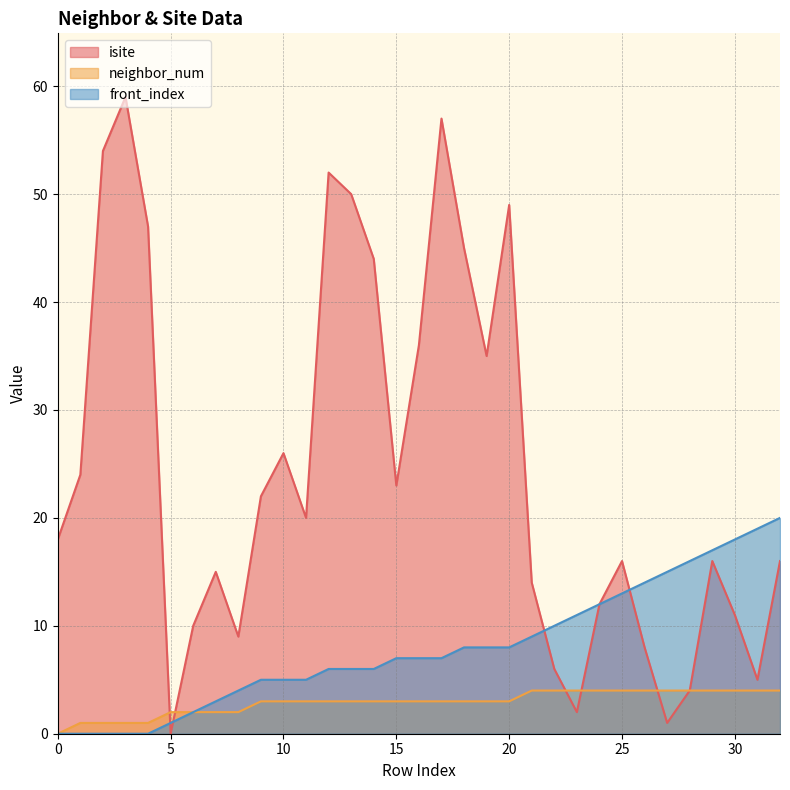

Reading left to right, transcribe all the data shown in this chart.

isite: 18	24	54	59	47	0	10	15	9	22	26	20	52	50	44	23	36	57	45	35	49	14	6	2	12	16	8	1	4	16	11	5	16
neighbor_num: 0	1	1	1	1	2	2	2	2	3	3	3	3	3	3	3	3	3	3	3	3	4	4	4	4	4	4	4	4	4	4	4	4
front_index: 0	0	0	0	0	1	2	3	4	5	5	5	6	6	6	7	7	7	8	8	8	9	10	11	12	13	14	15	16	17	18	19	20